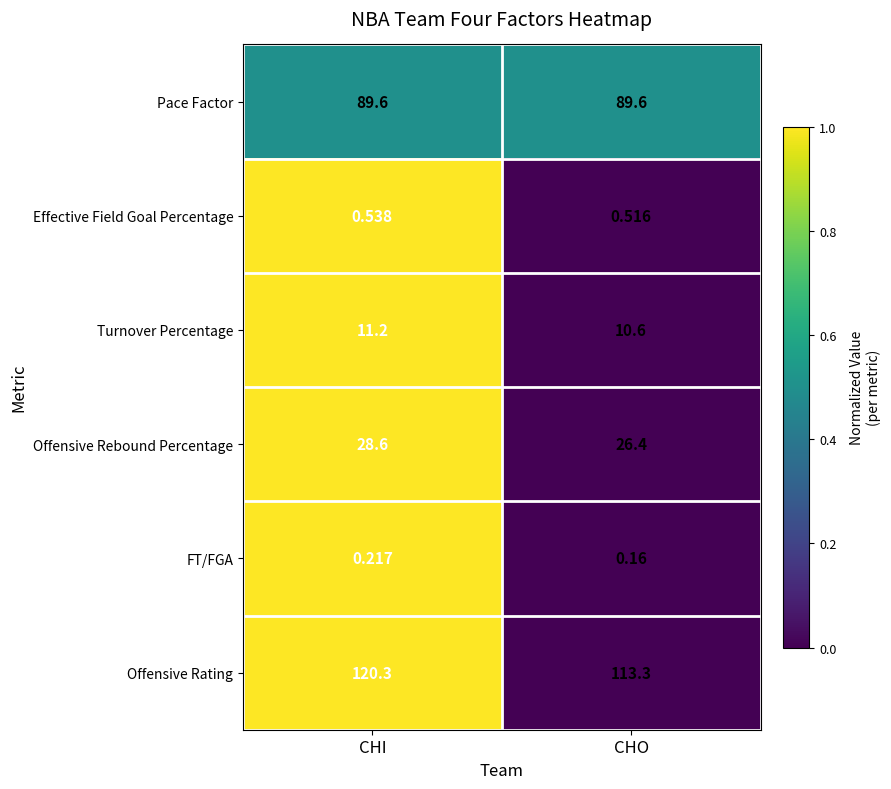

Between CHI and CHO, which series saw the biggest shift?

Offensive Rating